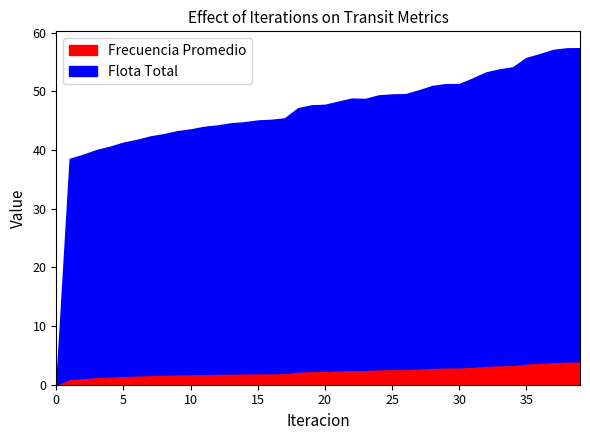

Is it true that Frecuencia Promedio equals 2.1 at 3?

False